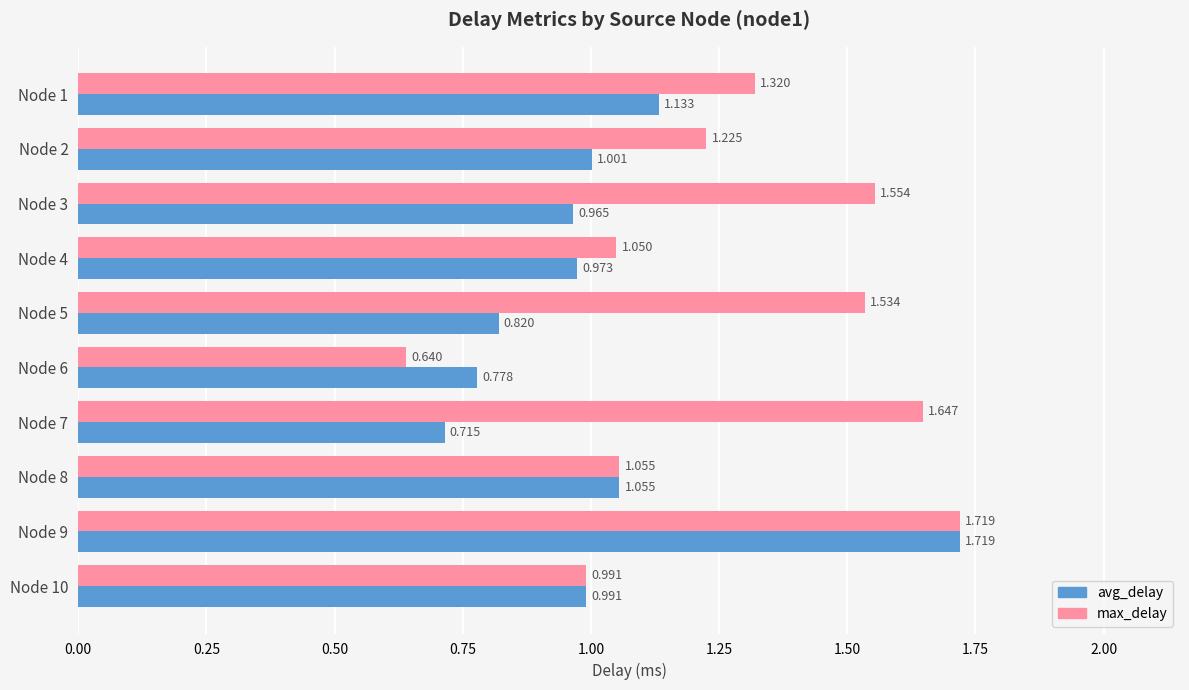

At how many categories does at least one series exceed 0?

10